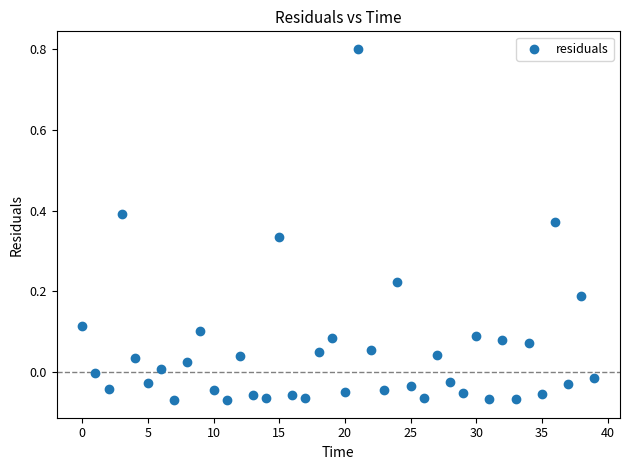

What is the range of Y values (max minus min)?

0.9